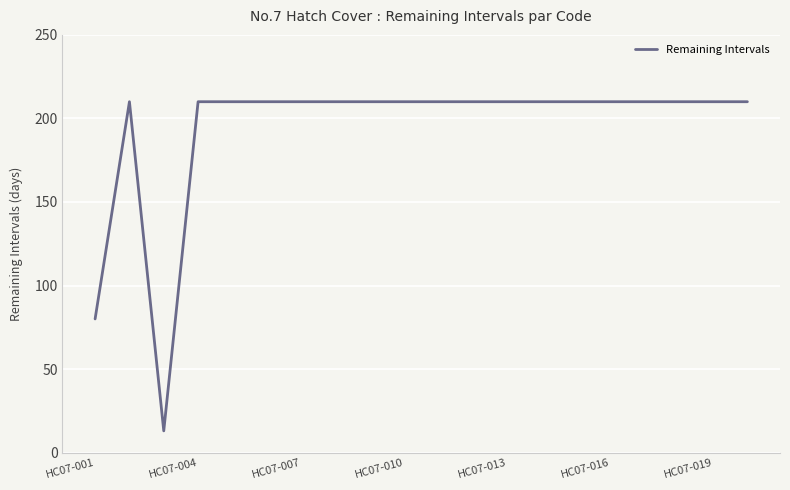

What is the greatest value displayed?

210